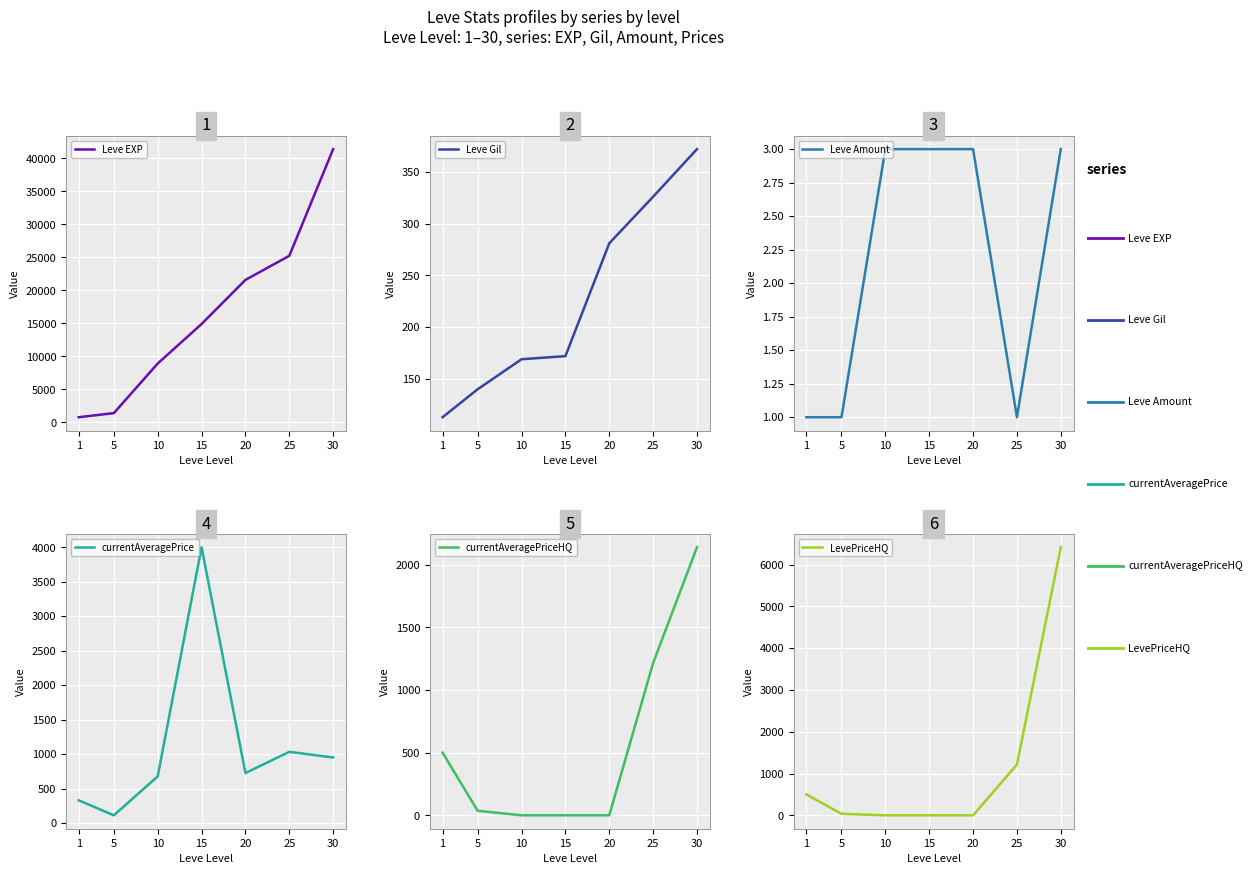

Is it true that Leve EXP equals 21600.0 at 20?

True